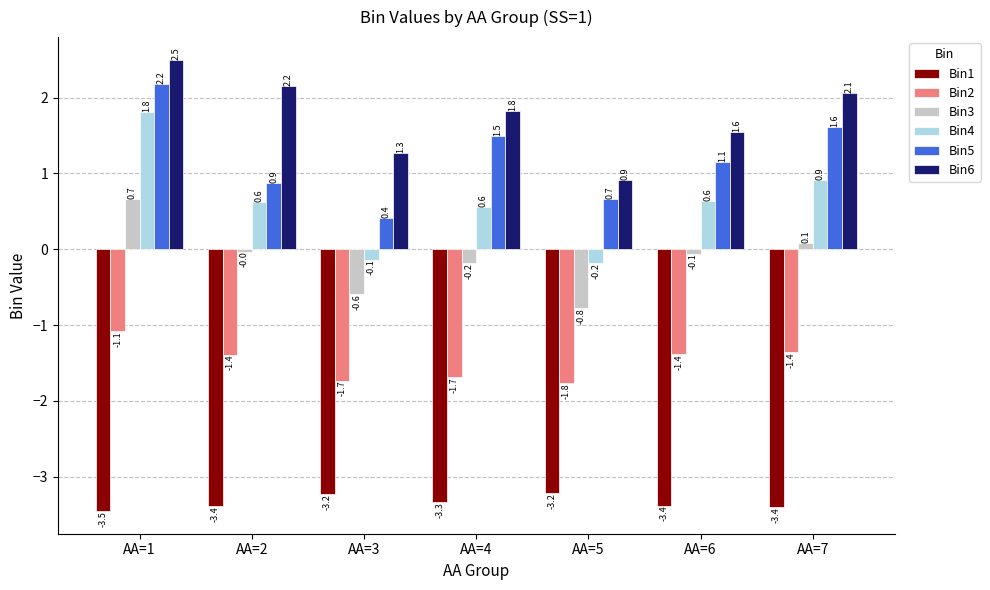

What is the highest value of the Bin1 series?

-3.2